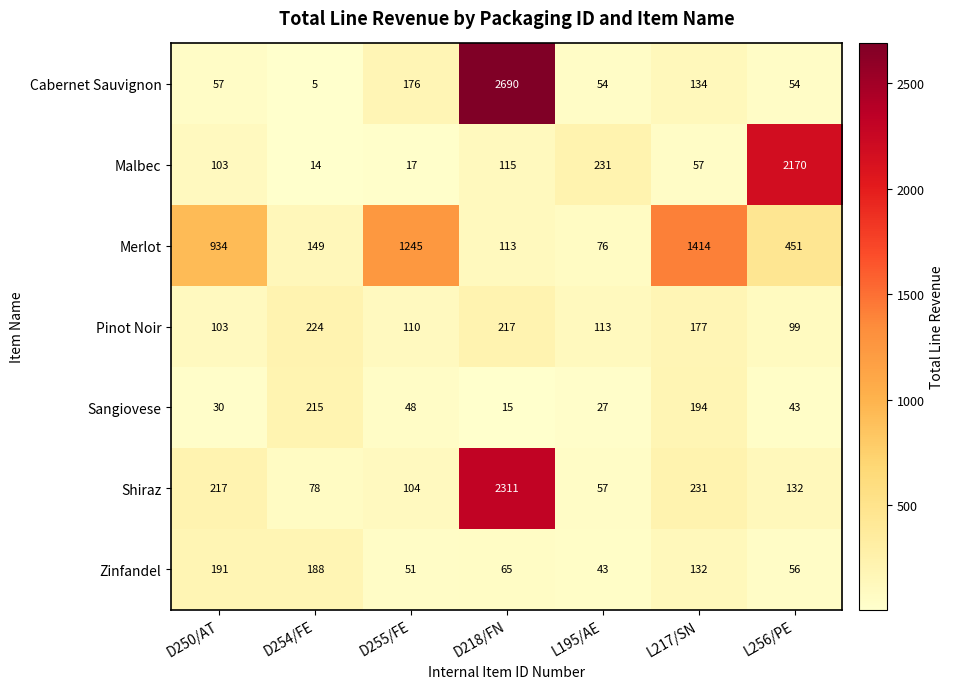

At how many categories does at least one series exceed 2083?

2